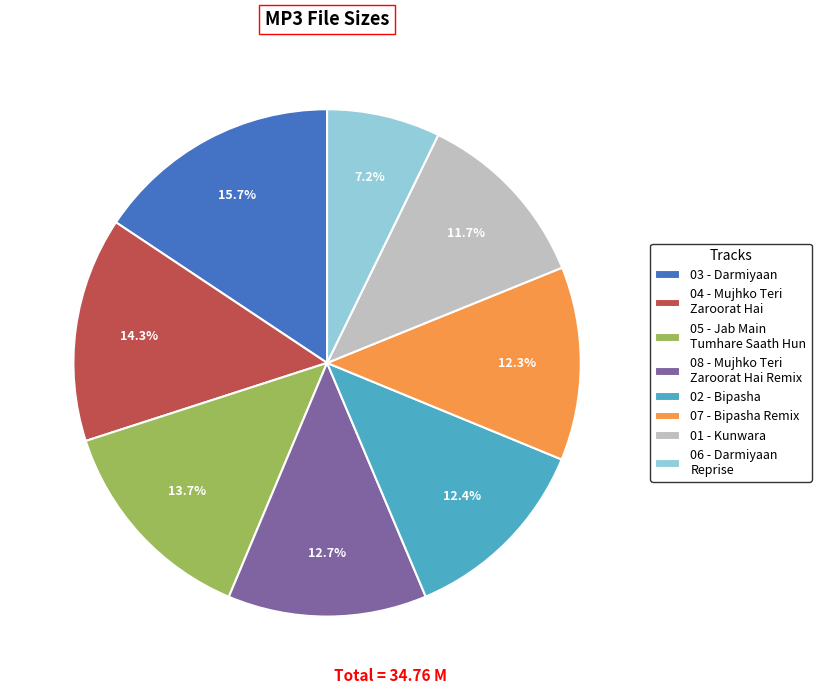

Count the number of slices in the pie.

8